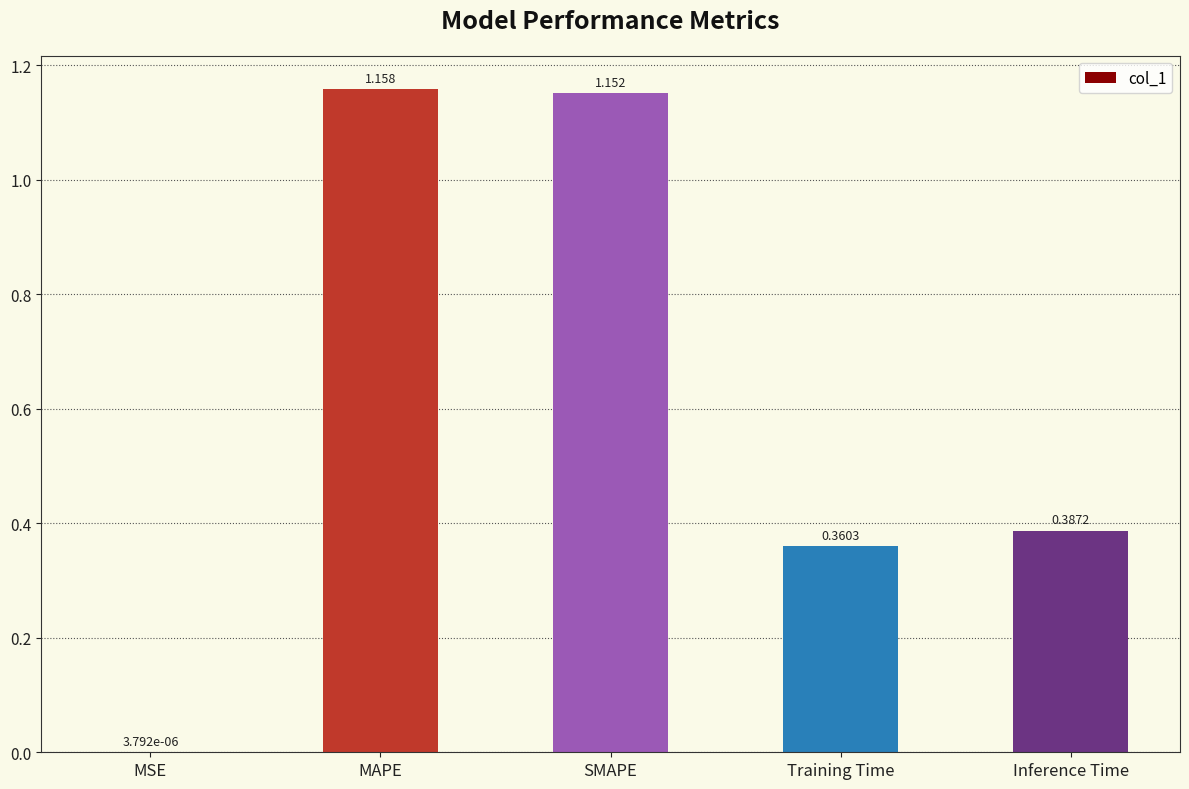

Between Inference Time and SMAPE, which is larger?

SMAPE